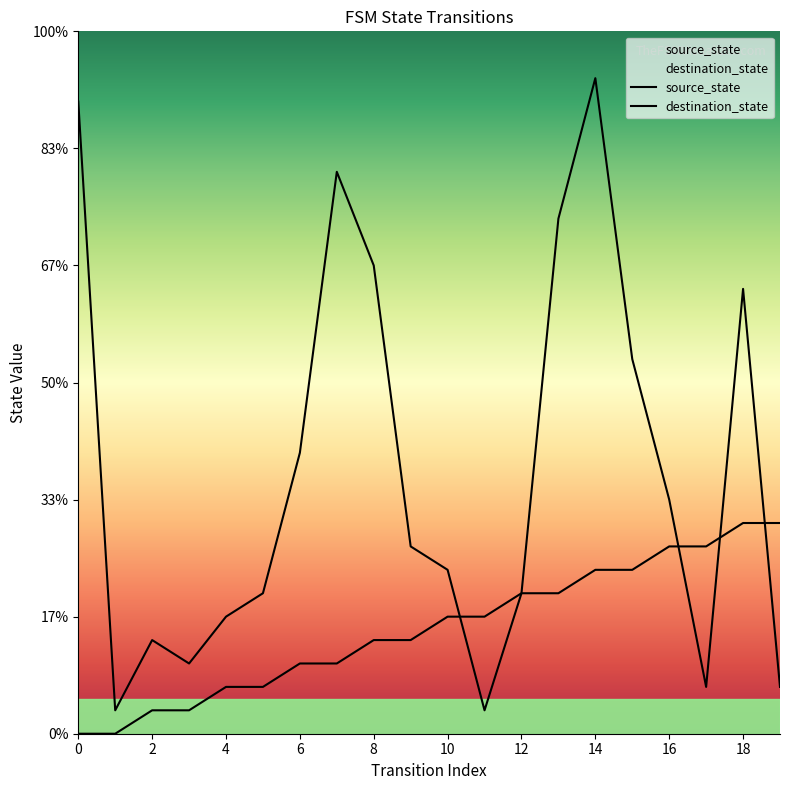

Rank the series by their maximum value, from highest to lowest.

destination_state, source_state